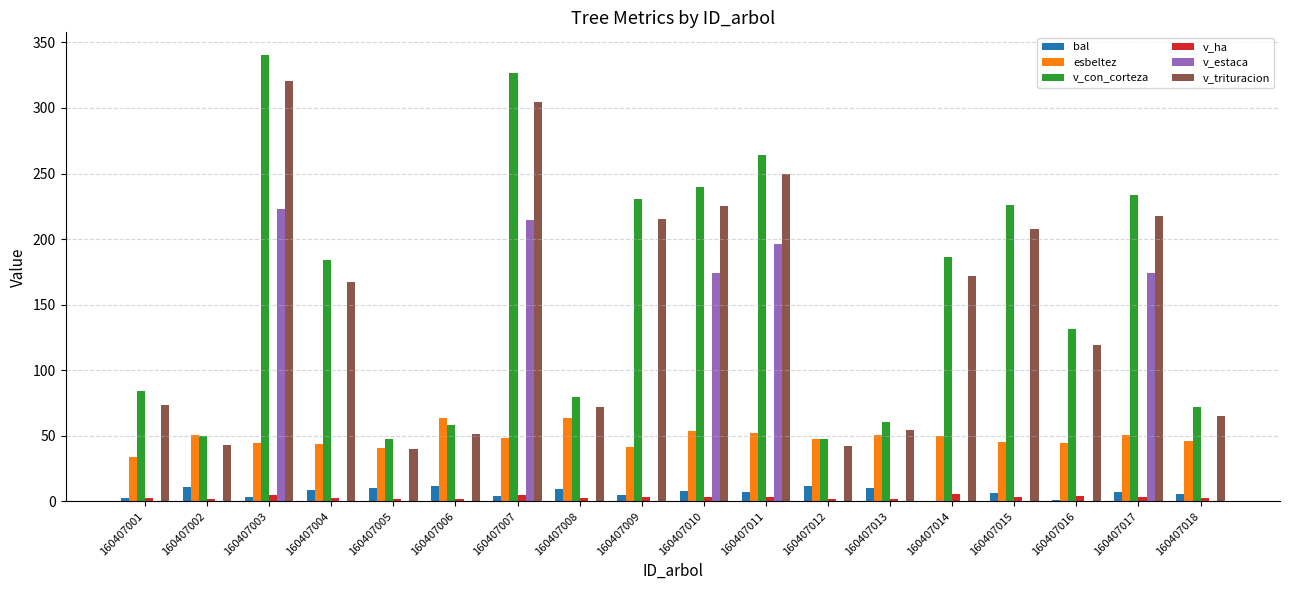

What is the sum of all esbeltez values?

870.8